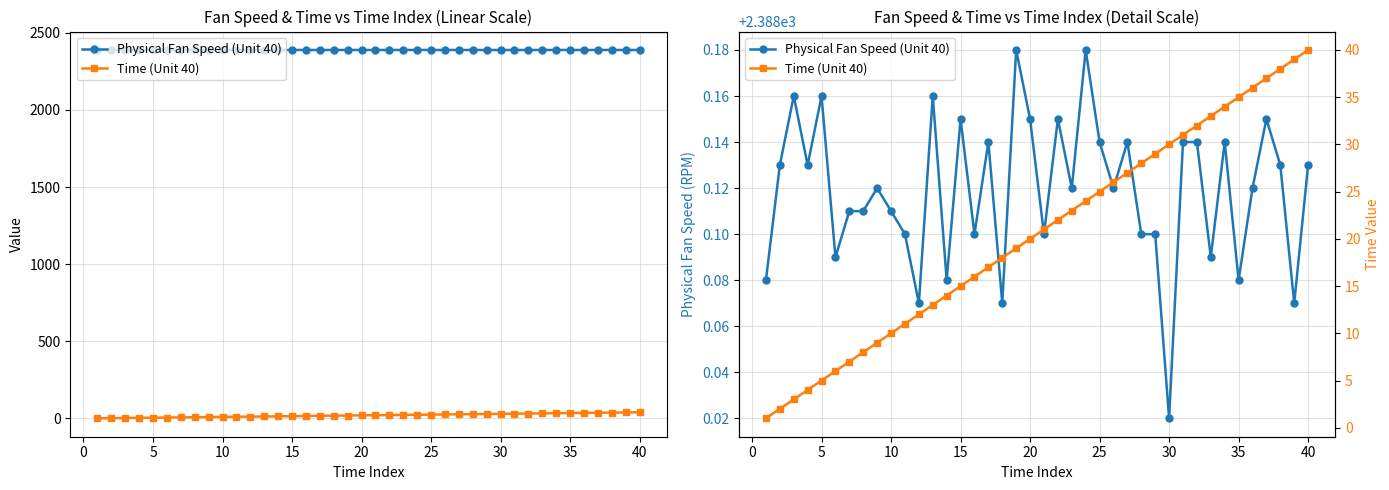

The value of Physical Fan Speed (Unit 40) at 16 is 669.8. True or false?

False